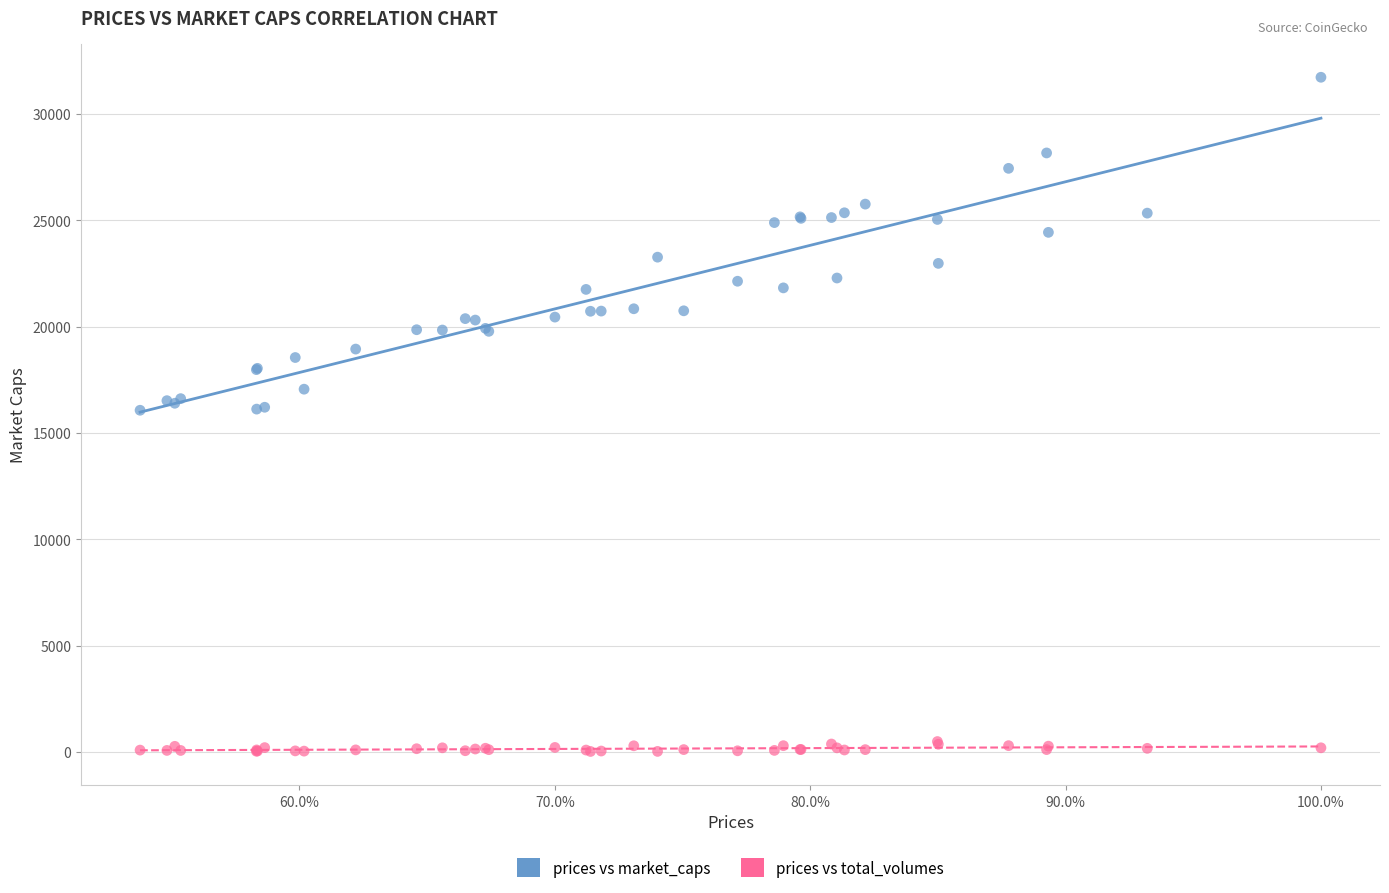

Which series reaches the minimum Y coordinate?

prices vs total_volumes